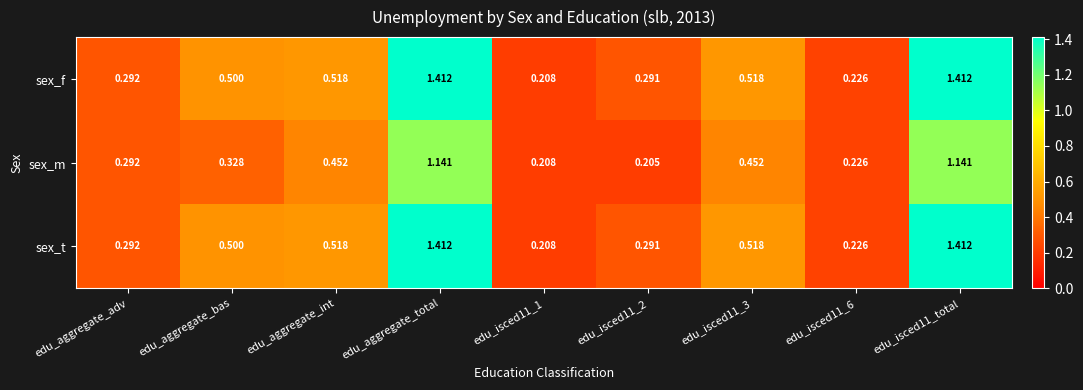

Is the value of sex_t at edu_isced11_2 greater than the value of sex_f at edu_aggregate_int?

No